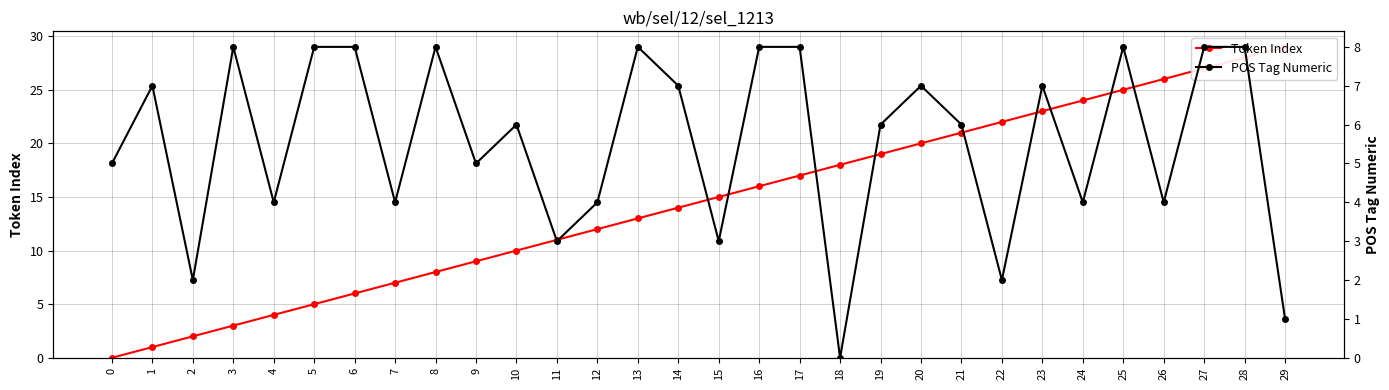

Between which two adjacent categories do Token Index and POS Tag Numeric first intersect?

6 and 7